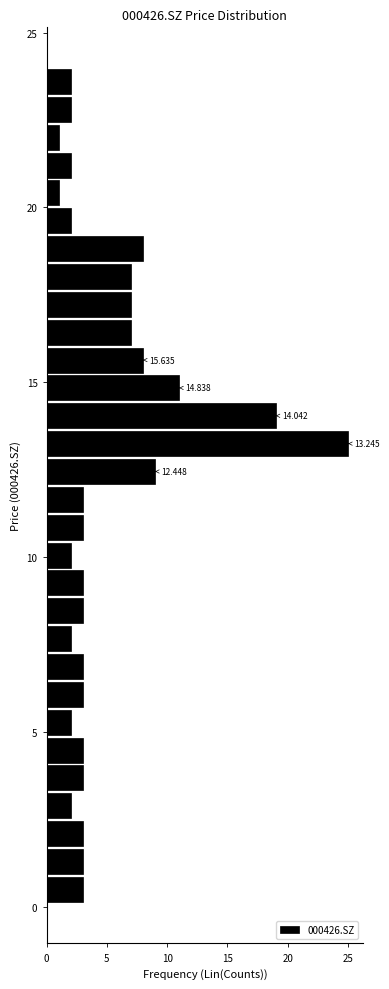

Read against the y-axis, roughly where is the centre of the longest bar?

13.0